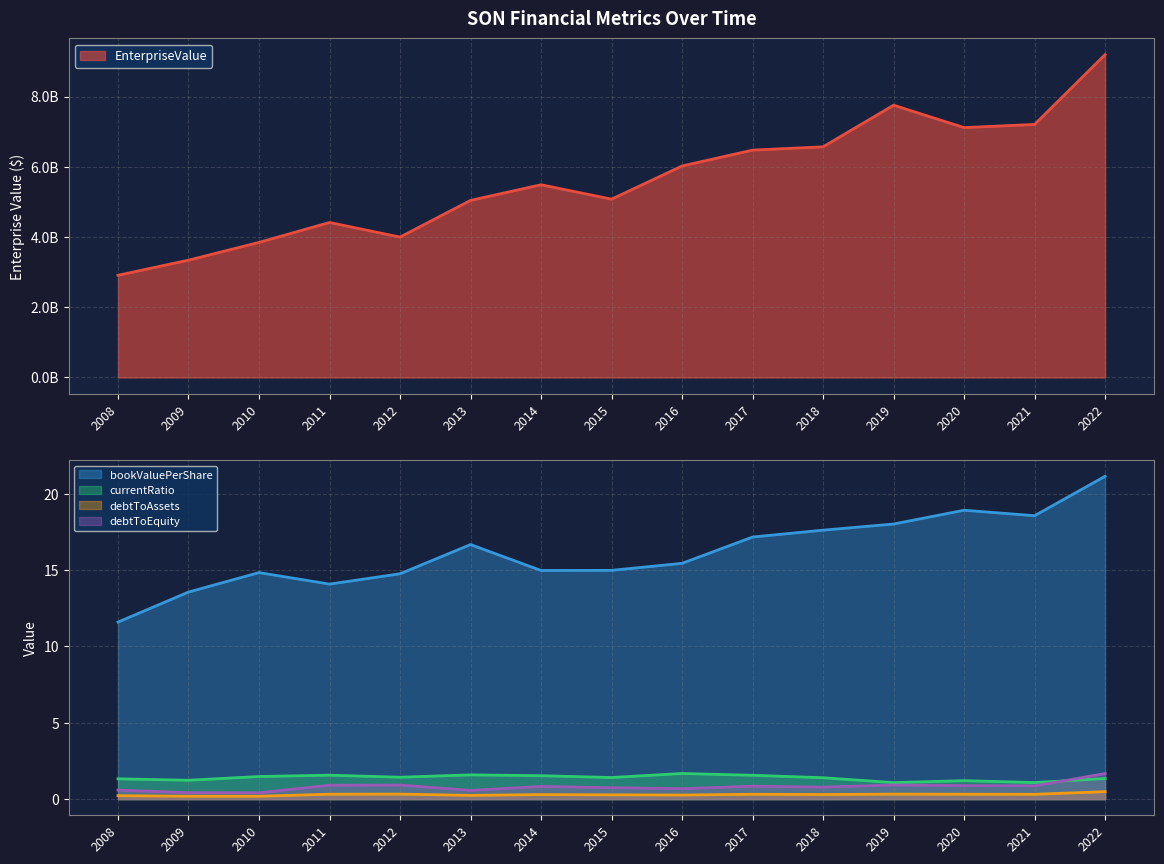

Which series has the largest total across all categories?

EnterpriseValue